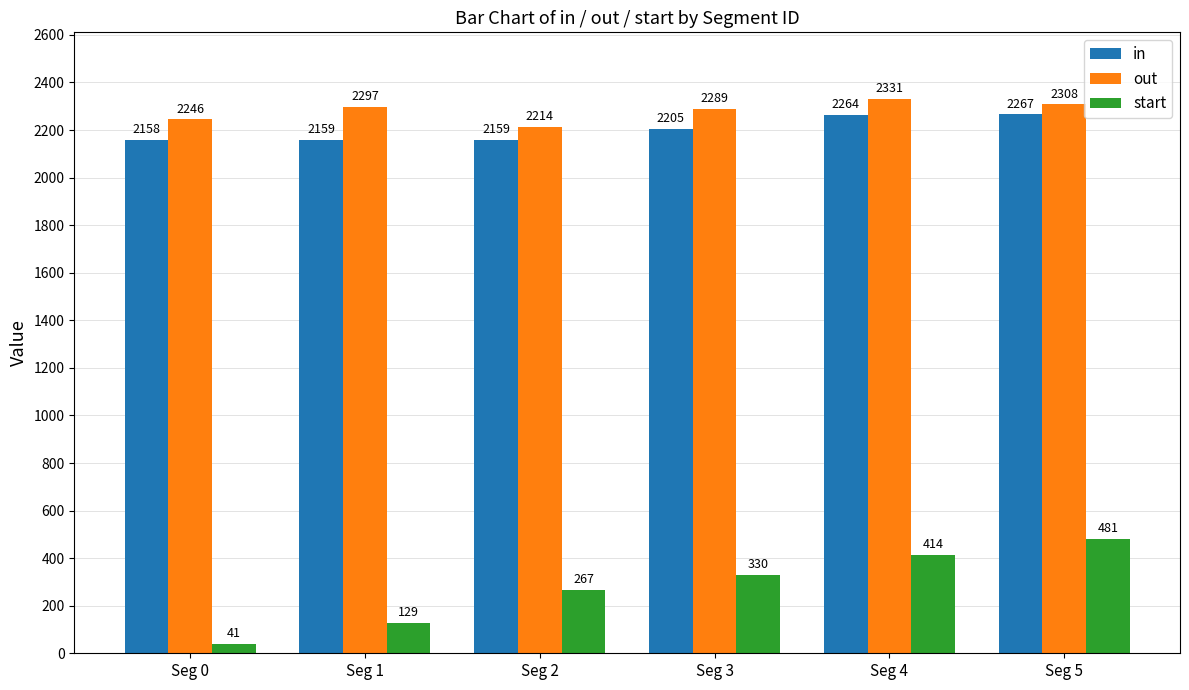

What is the difference between the start values at Seg 5 and Seg 1?

352